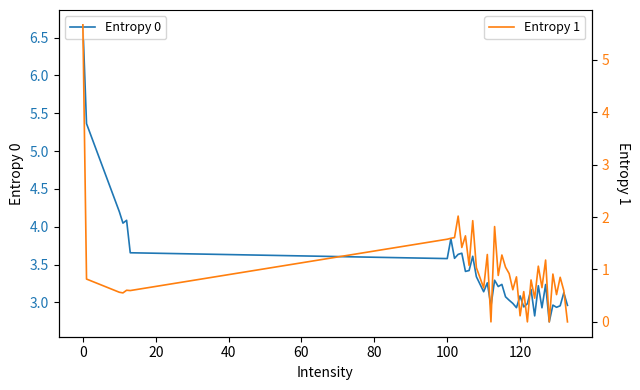

What is the lowest value of the Entropy 0 series?

2.7